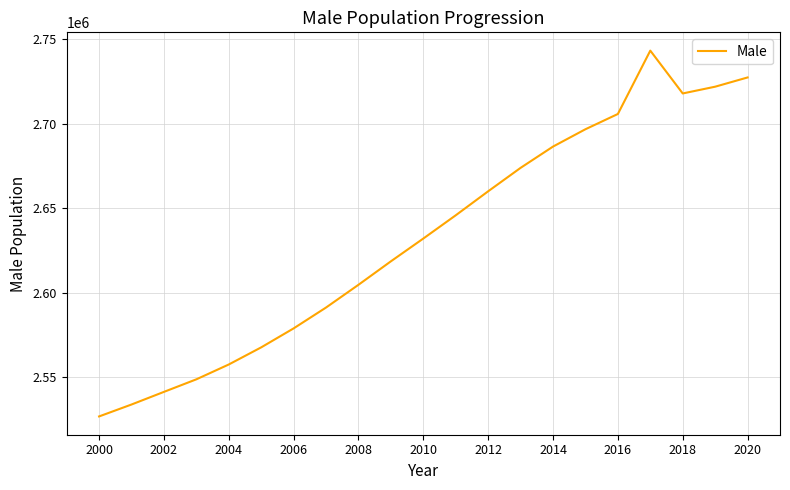

Reading left to right, transcribe all the data shown in this chart.

2526845	2533898	2541376	2548805	2557589	2567723	2578956	2591302	2604763	2618656	2632137	2645901	2660106	2673976	2686568	2696829	2705857	2743357	2718009	2722008	2727475